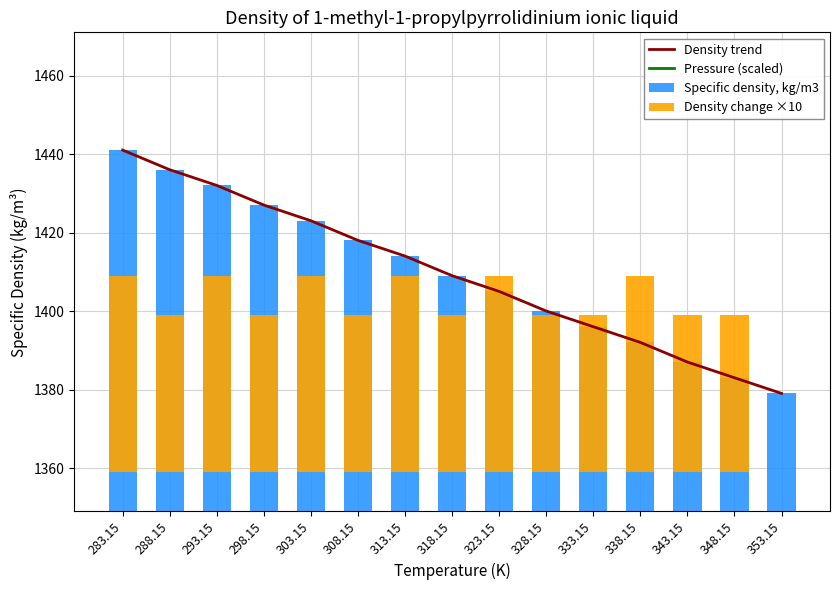

What is the total value across all series at 348.15?

5512.9